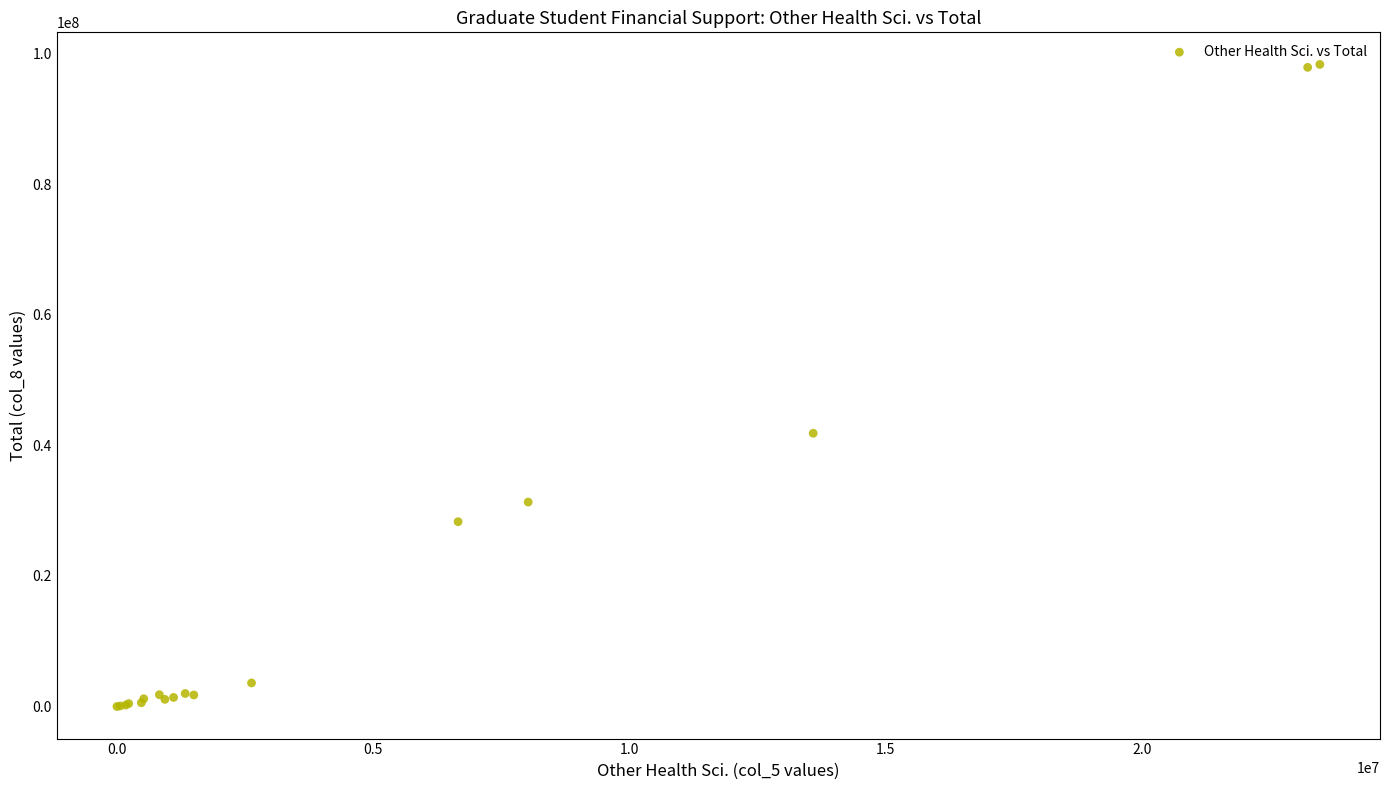

What Y value in the scatter plot is closest to 49176482?

41852329